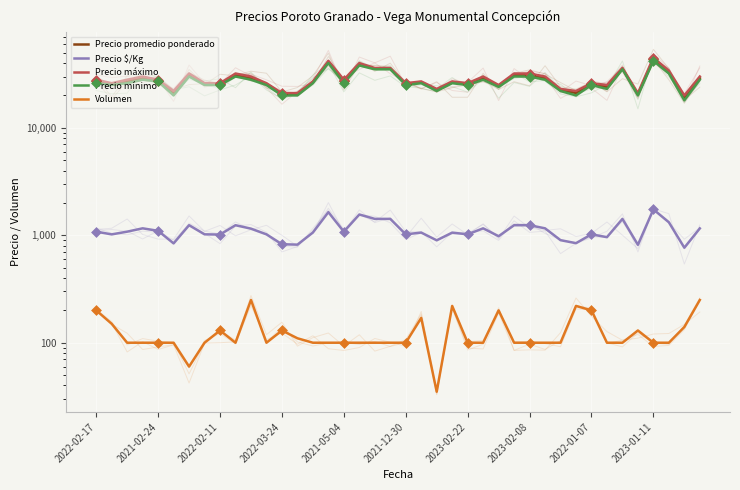

Which series reaches the maximum Y coordinate?

Precio máximo